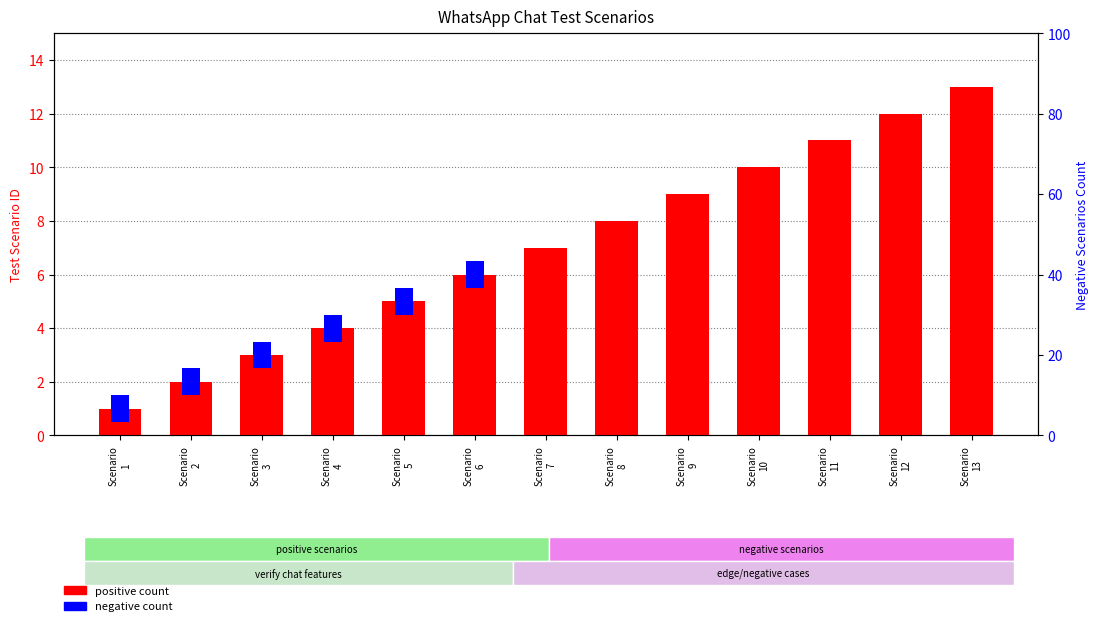

The positive count series shows 7 at Scenario
12. True or false?

False